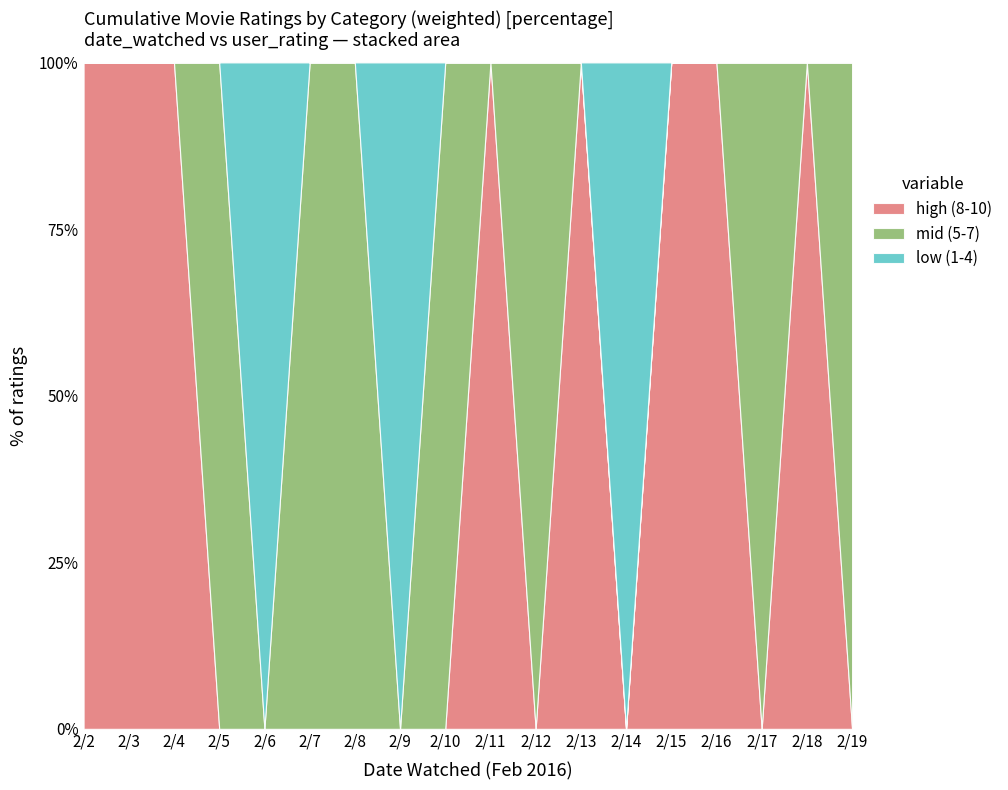

Which series ends up on top after the final intersection of high (8-10) and mid (5-7)?

mid (5-7)